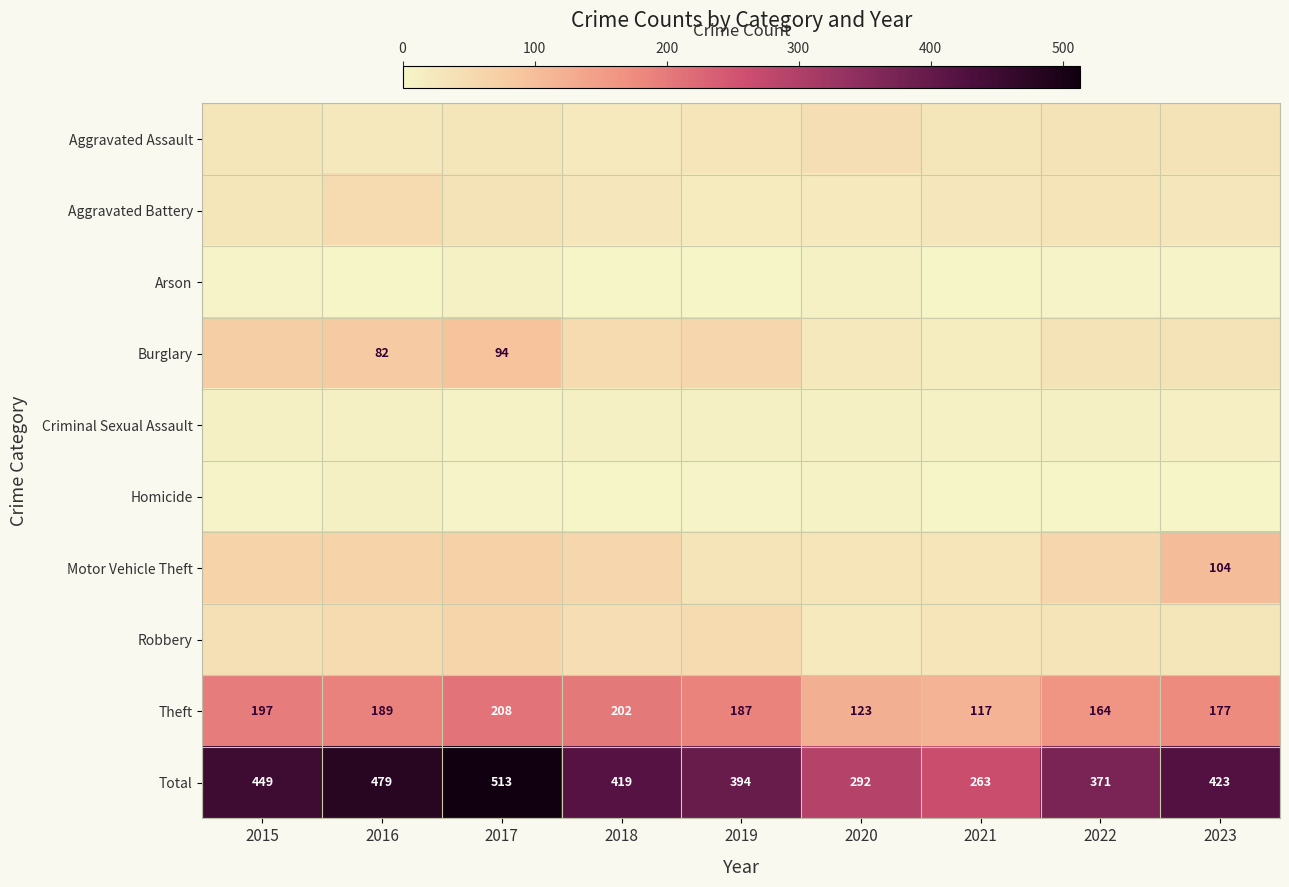

What is the difference between the maximum and second lowest values in the Theft series?

85